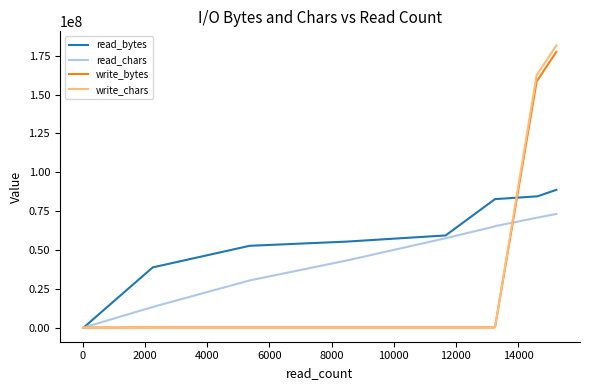

True or false: read_bytes has more than 2 points higher than both neighbors.

False